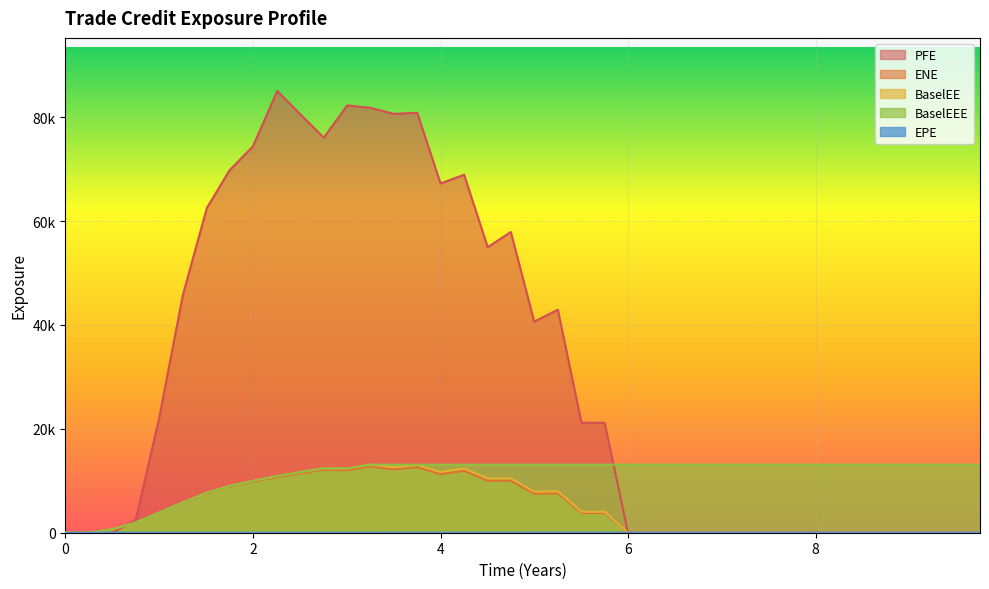

Does the chart display data point markers on the line(s)?

No